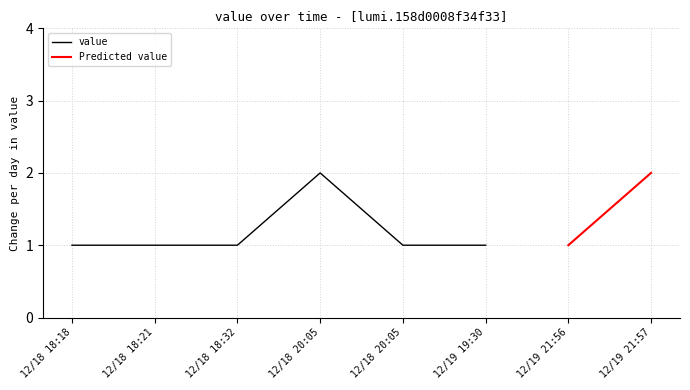

How many categories are shown in the chart?

8